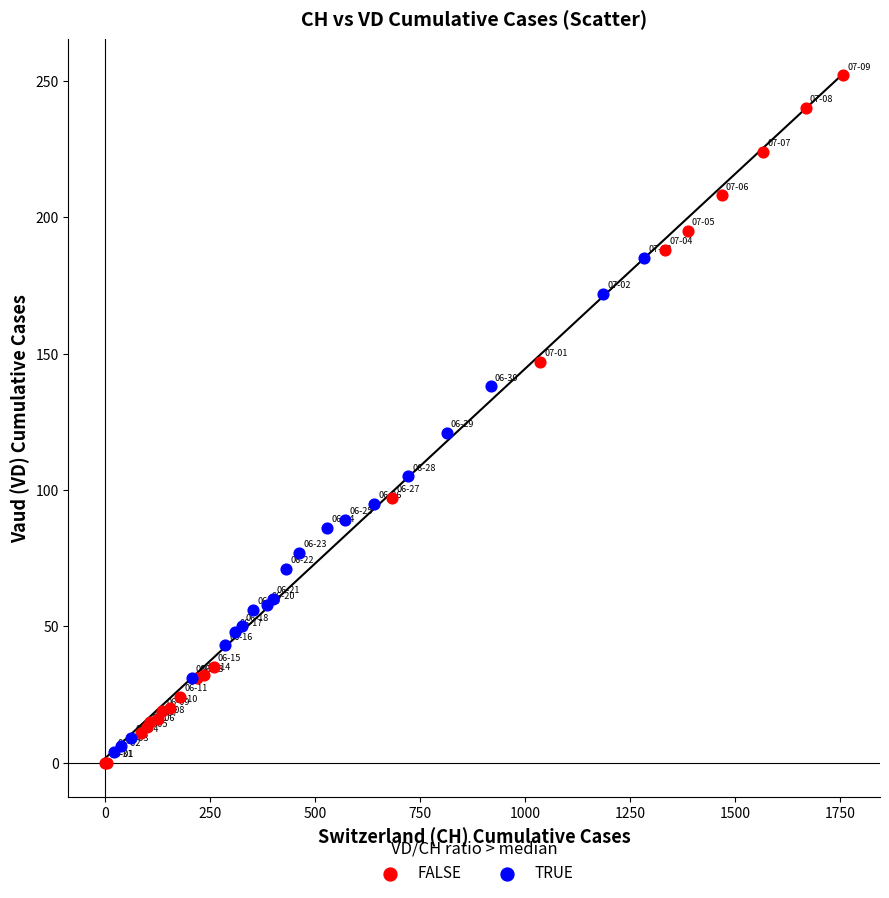

Which series reaches the maximum Y coordinate?

FALSE